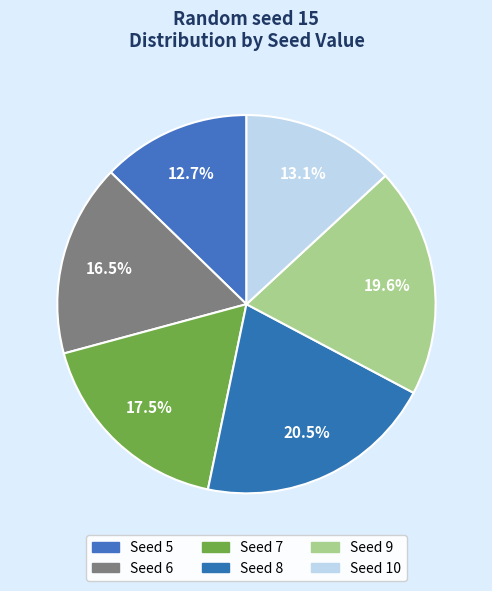

How many slices are in this pie chart?

6